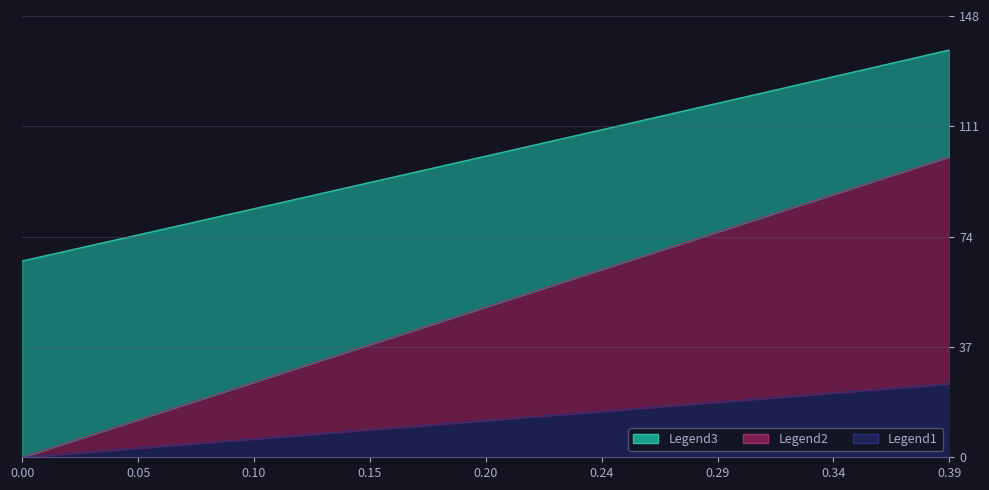

At which label is interest_expense closest to 12?

0.2